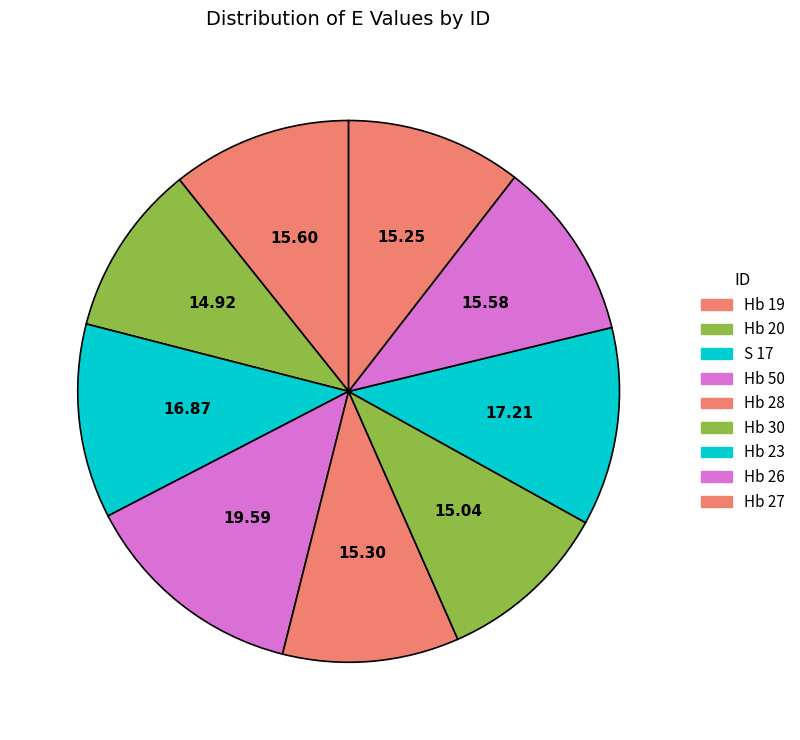

Count the number of slices in the pie.

9